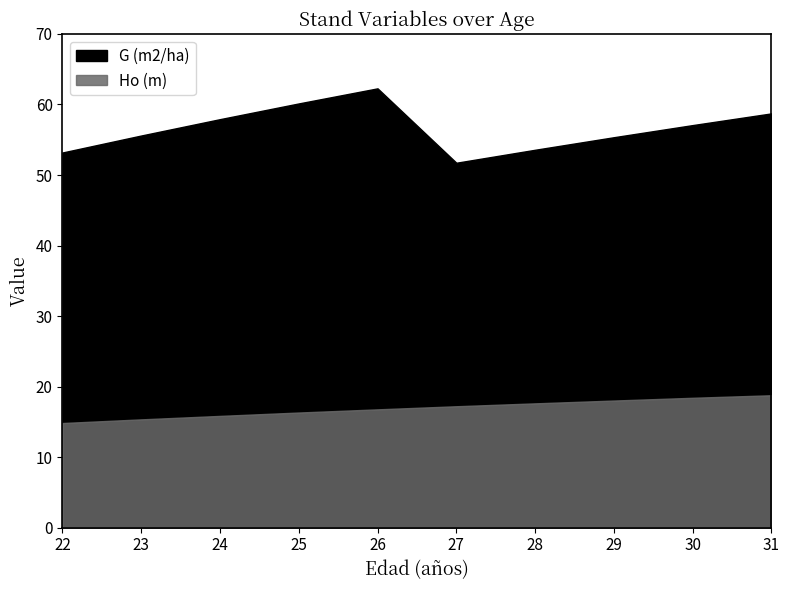

True or false: Ho (m) and G (m2/ha) cross at least once.

False